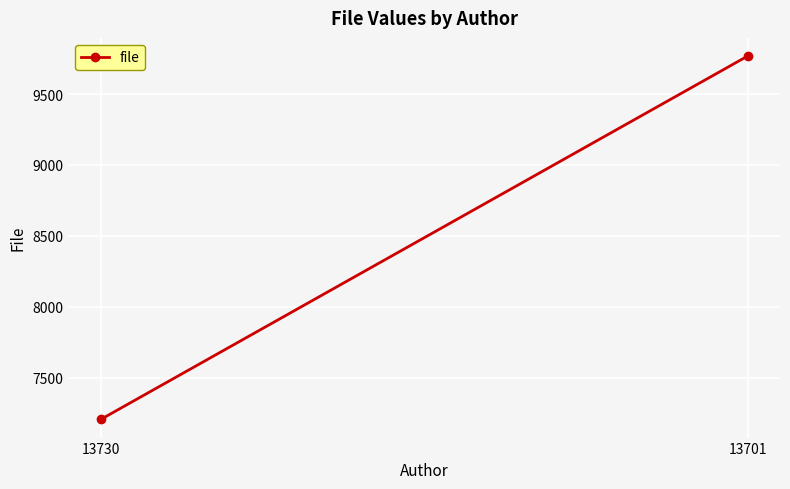

Reading right to left, list all the values displayed in this chart.

9768	7205